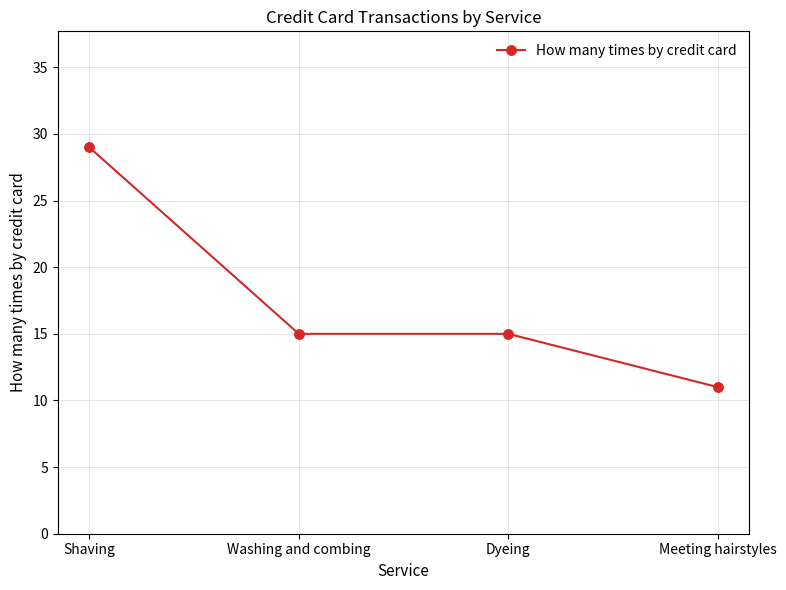

How many data points does each series have?

4